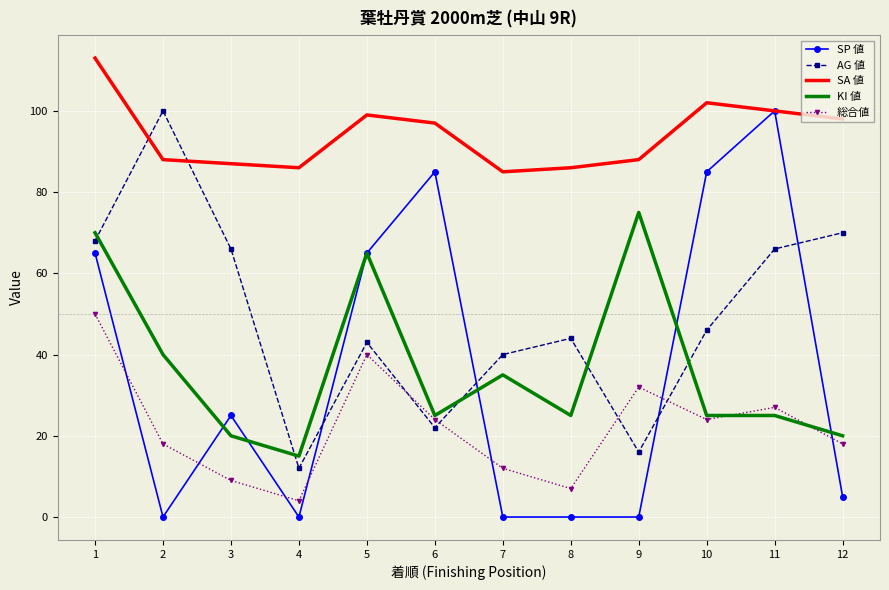

The value of SP 値 at 9 is 43. True or false?

False